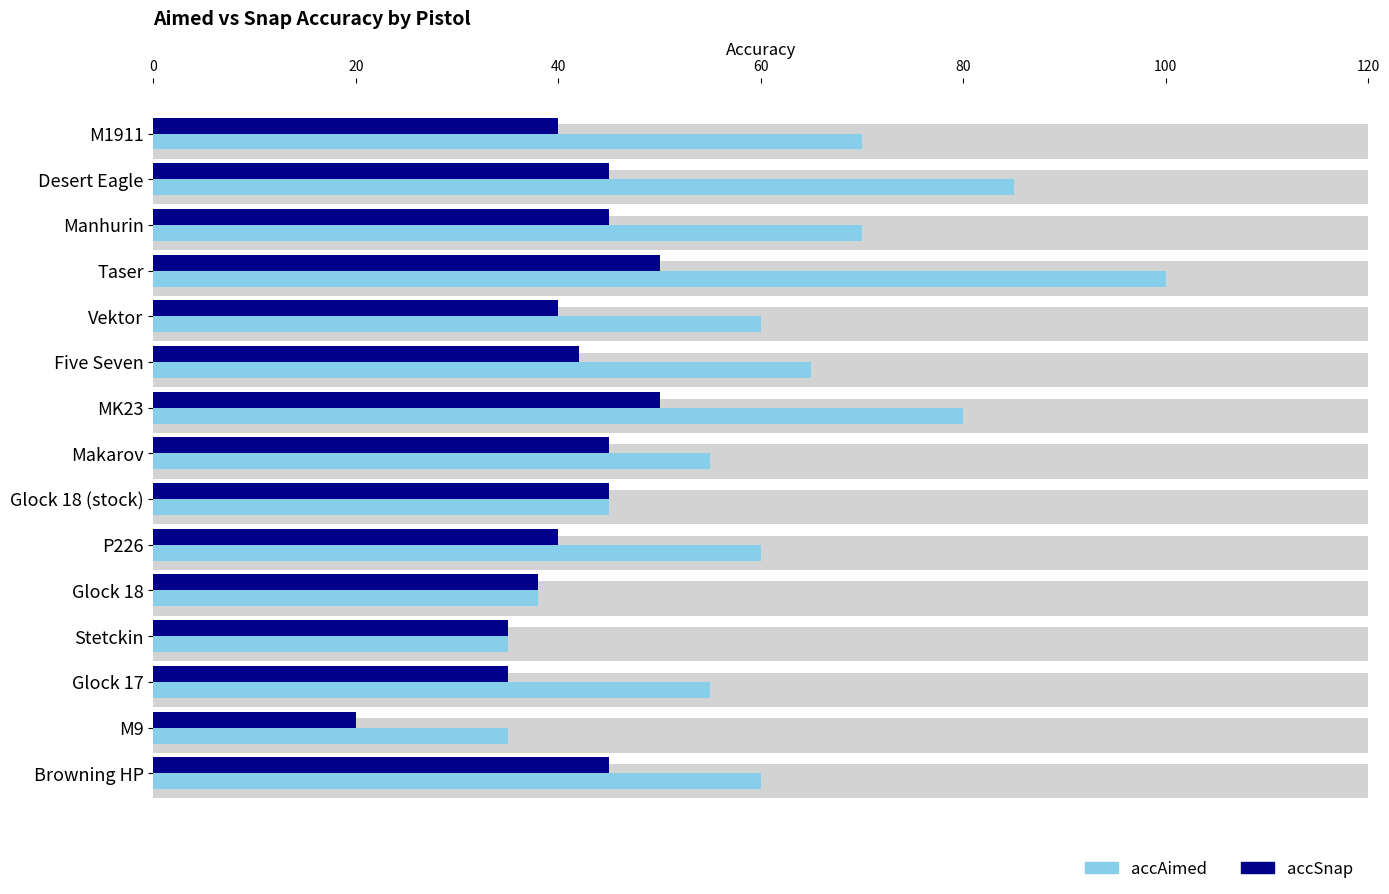

What is the smallest value displayed?

20